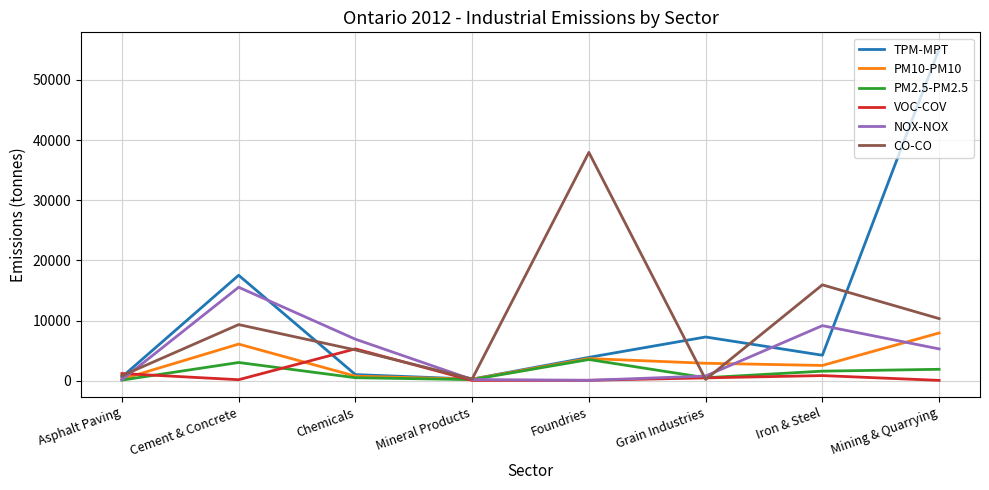

Is this an area chart (filled region under the line)?

No